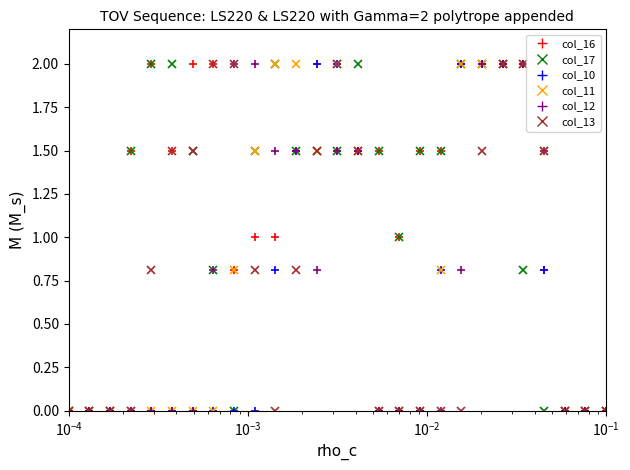

Which series has the largest total across all categories?

col_16